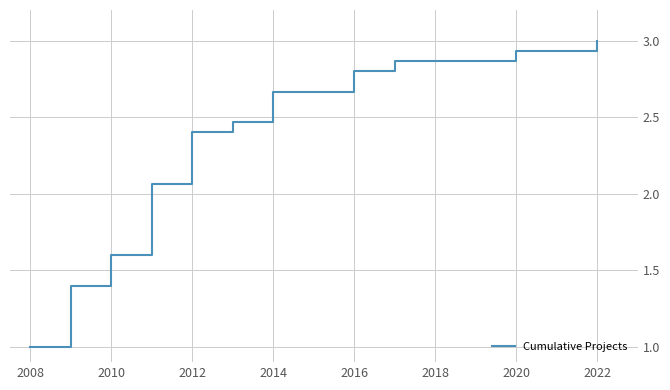

Reading right to left, extract all data points from this chart.

3.0	2.9	2.9	2.9	2.9	2.9	2.9	2.9	2.9	2.9	2.9	2.8	2.8	2.7	2.7	2.7	2.7	2.5	2.5	2.4	2.4	2.1	2.1	1.6	1.6	1.4	1.4	1.0	1.0